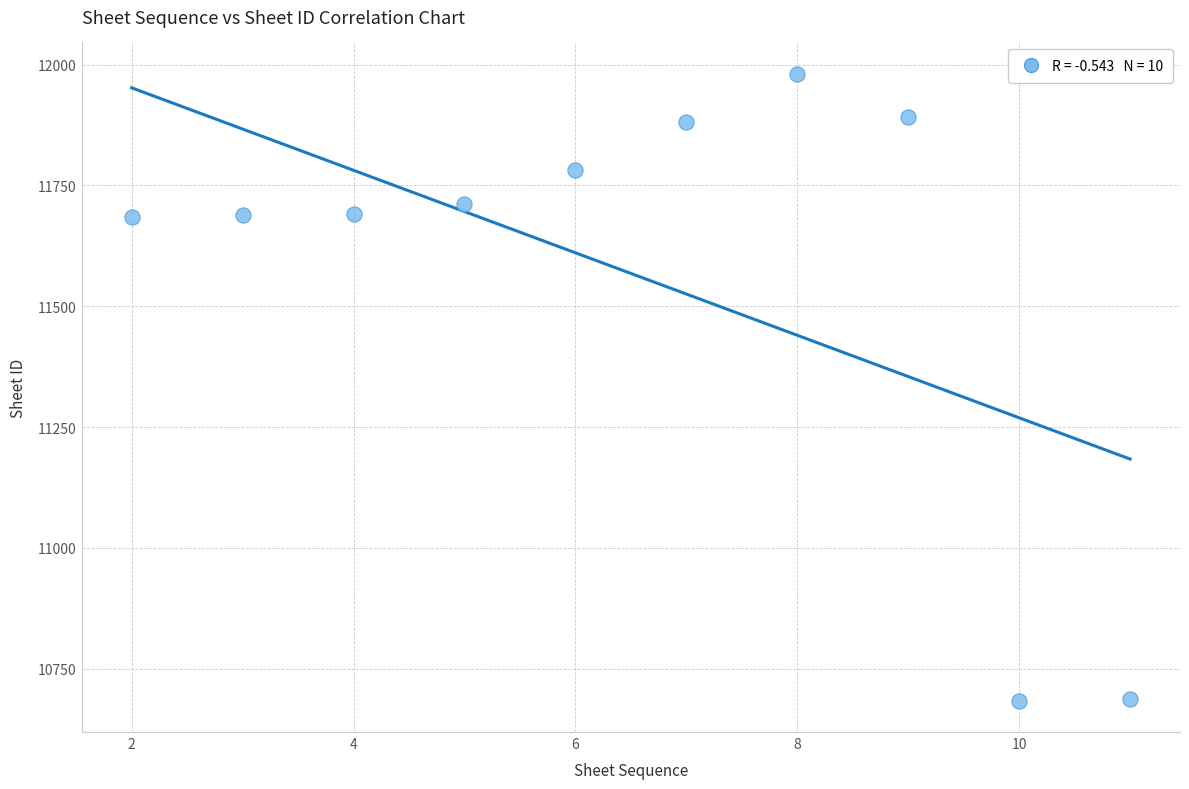

What is the range of Y values (max minus min)?

1297